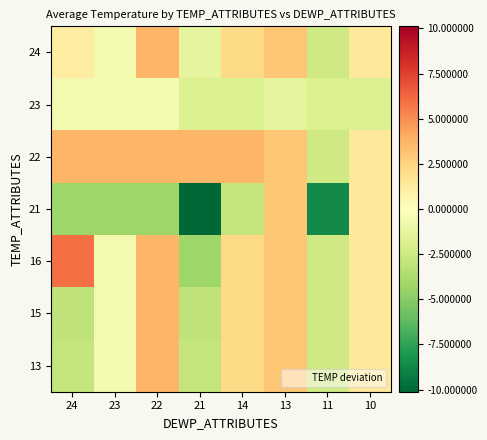

Reading left to right, what are all the values shown in this chart?

24: 24=1.2	23=-0.6	22=3.7	21=-1.3	14=2.3	13=3.1	11=-2.4	10=1.5
23: 24=-0.6	23=-0.6	22=-0.6	21=-1.8	14=-1.8	13=-1.3	11=-1.8	10=-1.8
22: 24=3.7	23=3.7	22=3.7	21=3.7	14=3.7	13=3.1	11=-2.4	10=1.5
21: 24=-4.2	23=-4.2	22=-4.2	21=-10.1	14=-2.9	13=3.1	11=-8.6	10=1.5
16: 24=6.0	23=-0.6	22=3.7	21=-4.2	14=2.3	13=3.1	11=-2.4	10=1.5
15: 24=-3.0	23=-0.6	22=3.7	21=-3.0	14=2.3	13=3.1	11=-2.4	10=1.5
13: 24=-2.9	23=-0.6	22=3.7	21=-2.9	14=2.3	13=3.1	11=-2.4	10=1.5